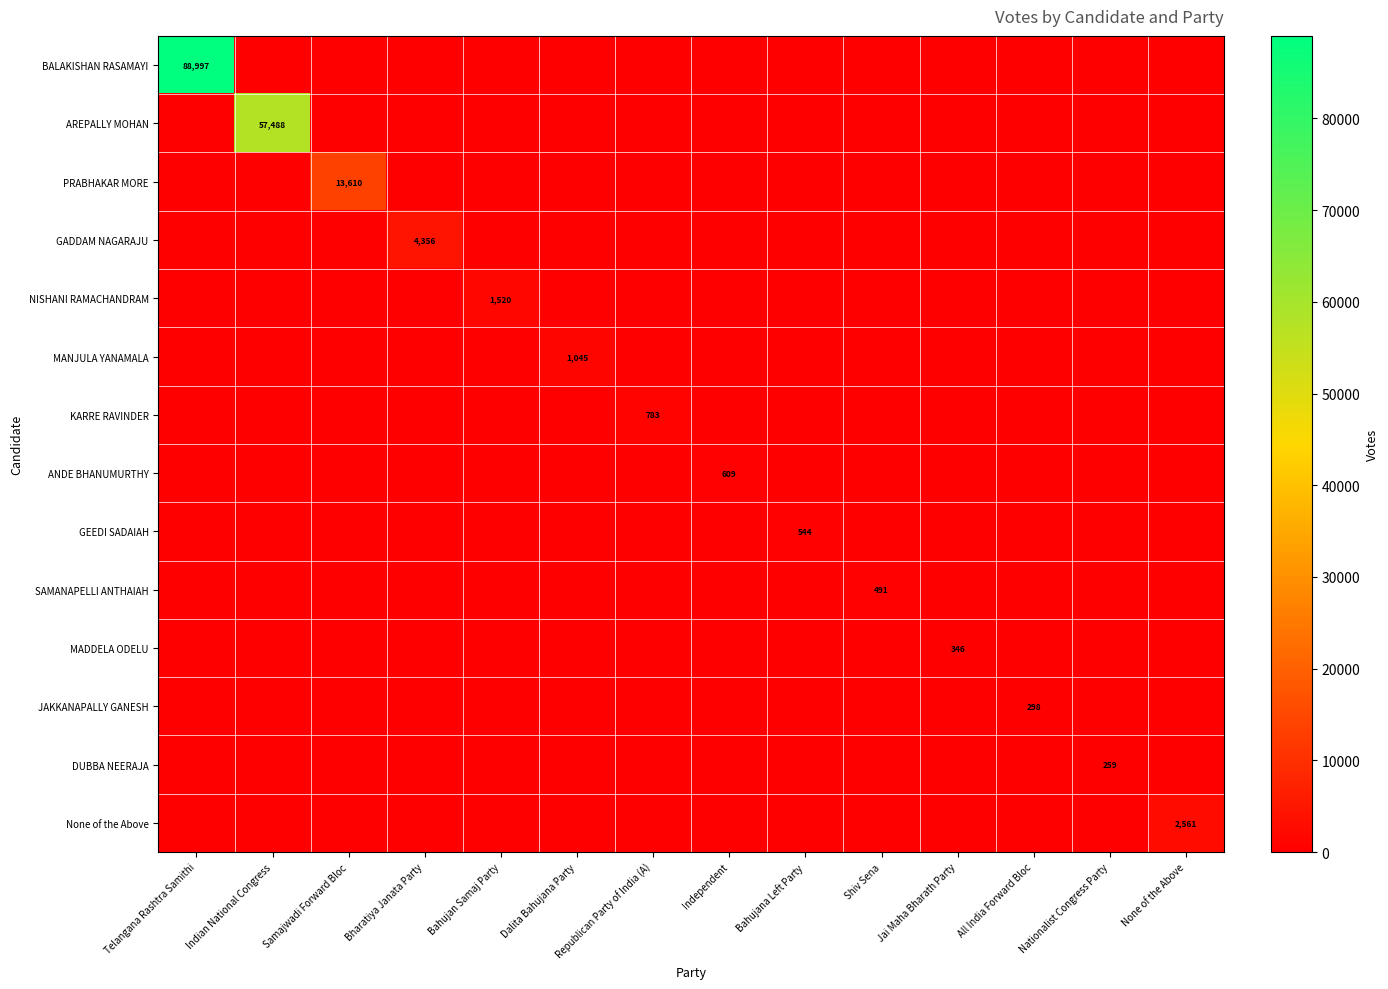

True or false: GEEDI SADAIAH has a value of 544 at Bahujana Left Party.

True